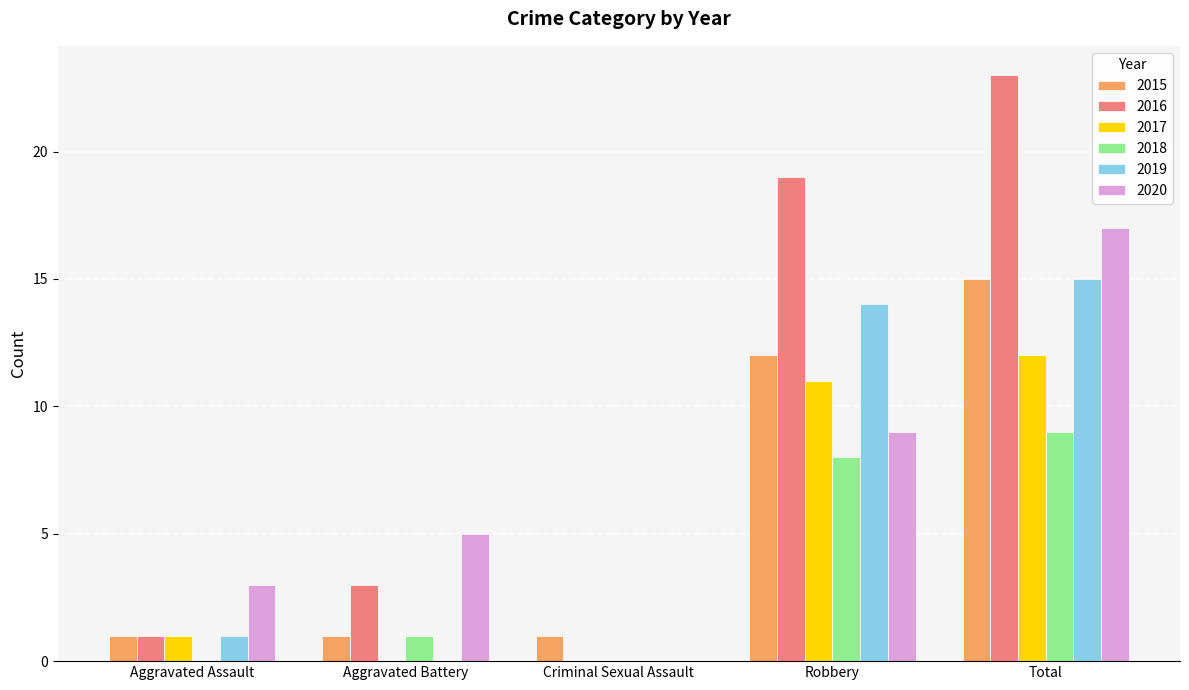

The value of 2019 at Criminal Sexual Assault is -5. True or false?

False